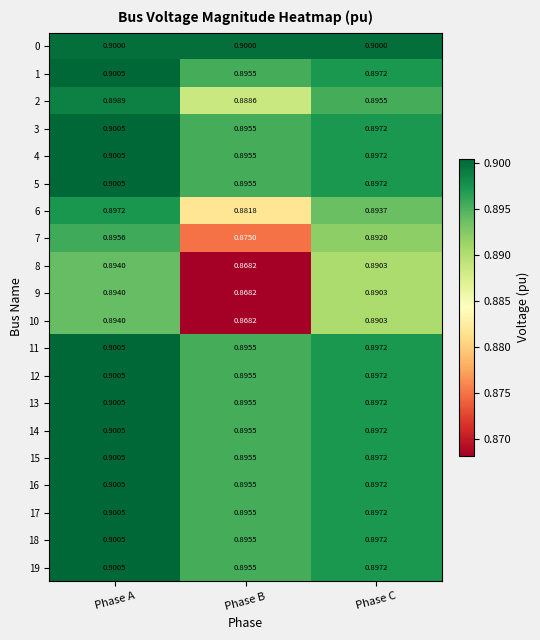

Which label corresponds to the smallest value in the chart?

Phase B